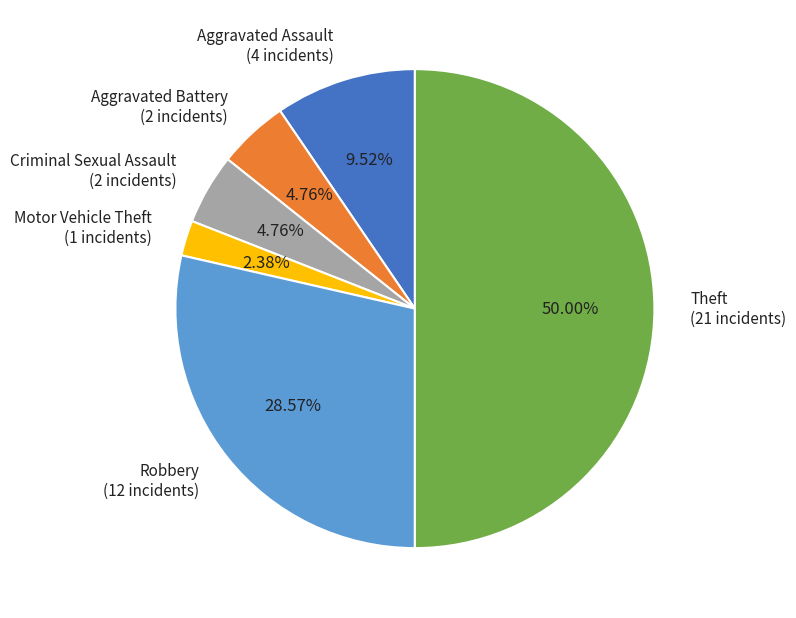

To the nearest percent, what percentage of the pie is Aggravated Battery?

5%